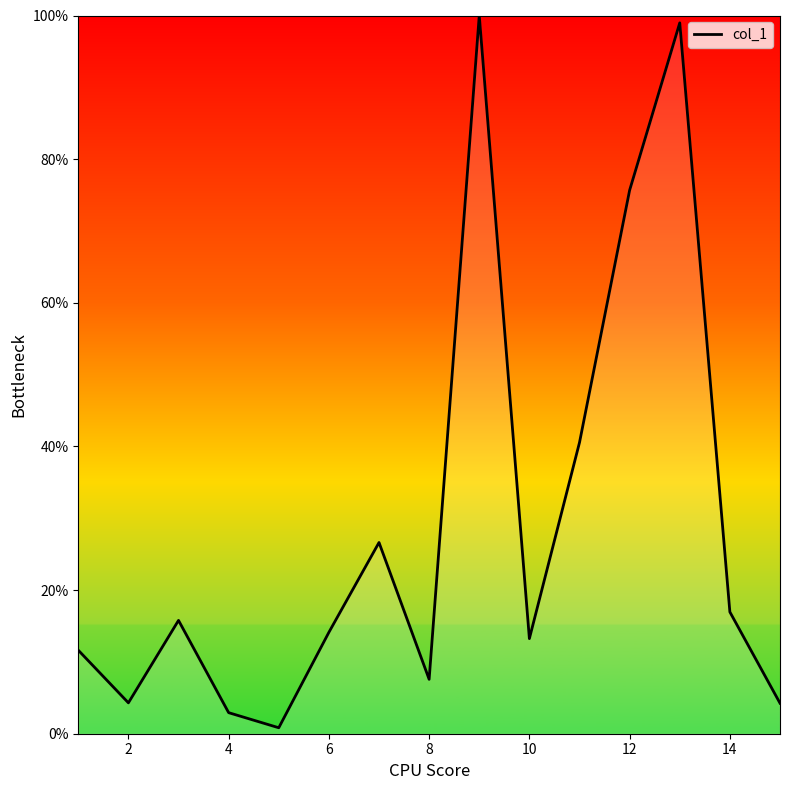

What is the maximum value shown in the chart?

100.0